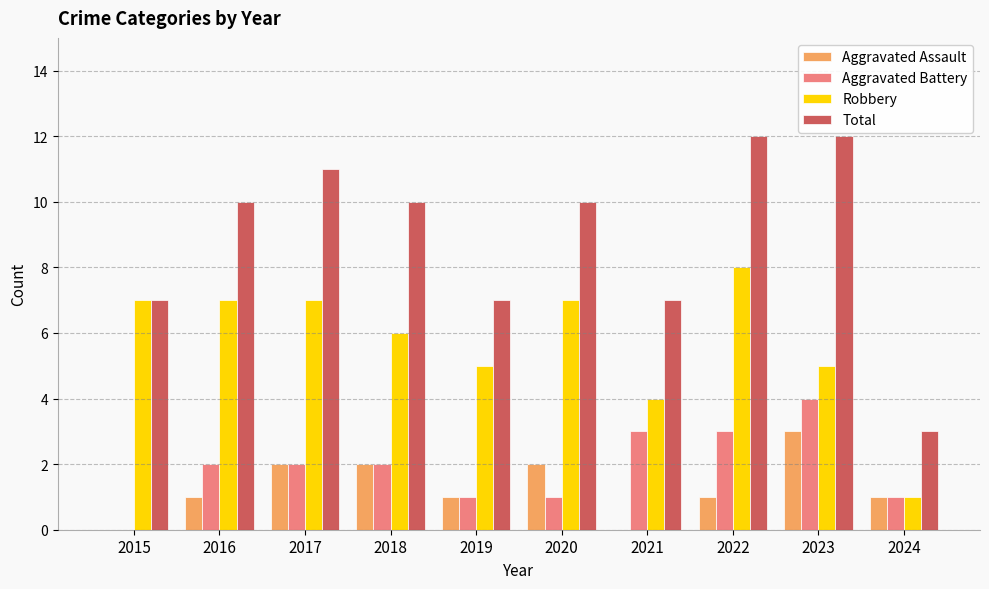

Reading right to left, extract all data points from this chart.

Aggravated Assault: 1	3	1	0	2	1	2	2	1	0
Aggravated Battery: 1	4	3	3	1	1	2	2	2	0
Robbery: 1	5	8	4	7	5	6	7	7	7
Total: 3	12	12	7	10	7	10	11	10	7